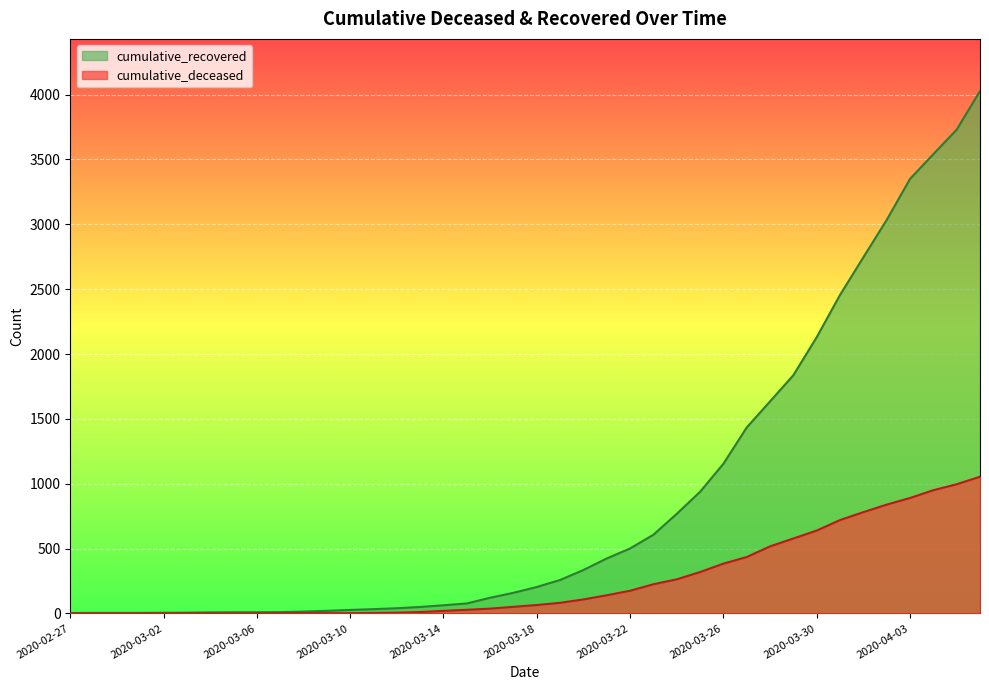

What is the sum of all cumulative_deceased values?

10324